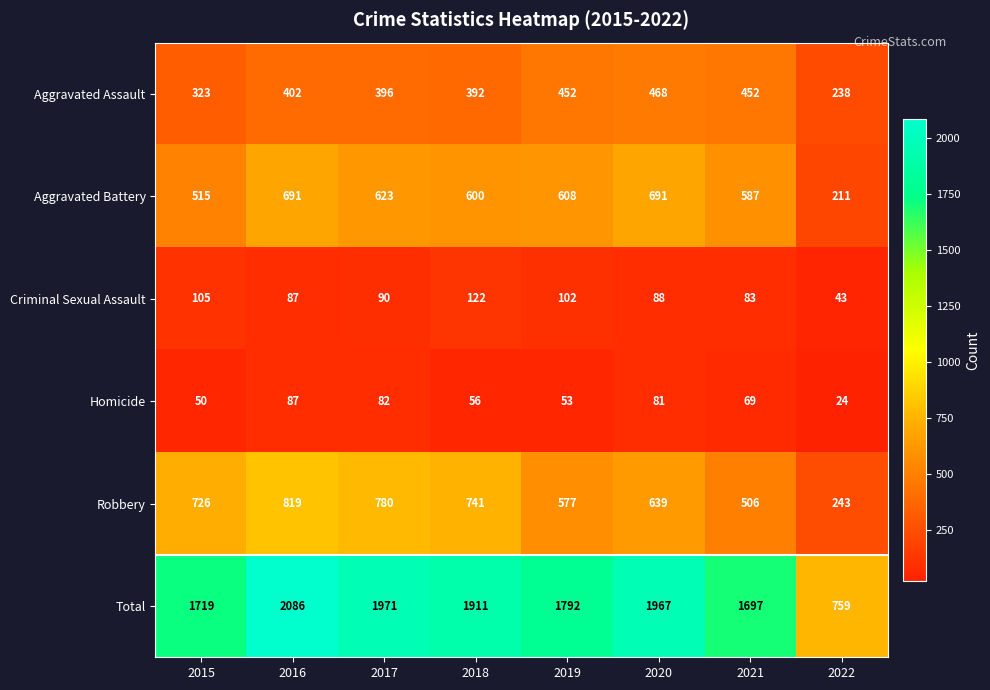

Rank the series by their maximum value, from lowest to highest.

Homicide, Criminal Sexual Assault, Aggravated Assault, Aggravated Battery, Robbery, Total